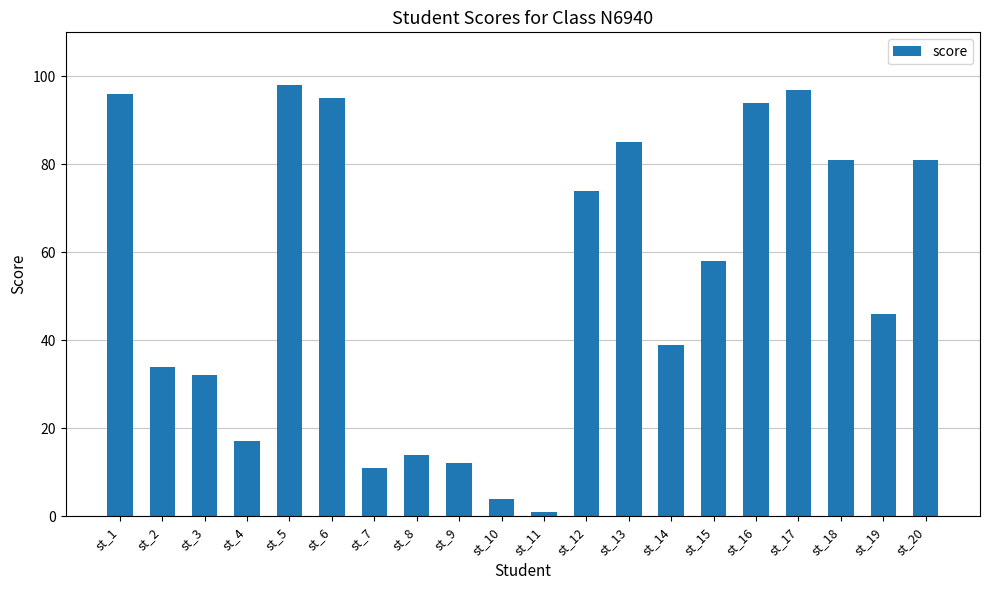

Reading left to right, transcribe all the data shown in this chart.

96	34	32	17	98	95	11	14	12	4	1	74	85	39	58	94	97	81	46	81